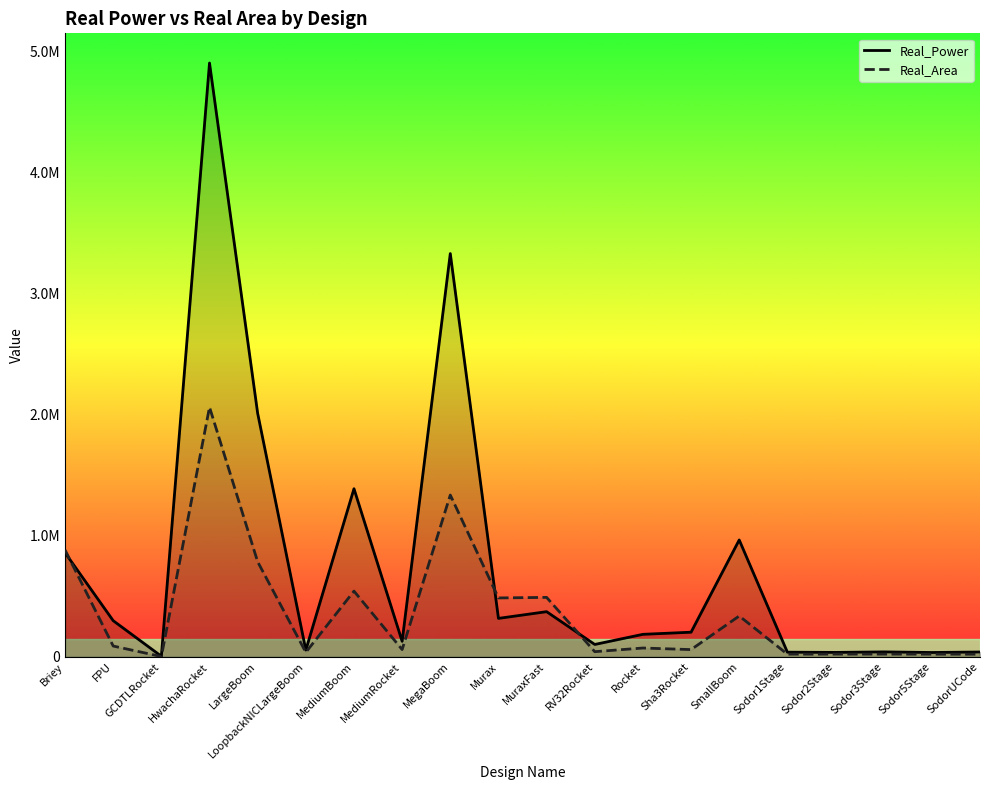

How many times do Real_Power and Real_Area cross each other?

3